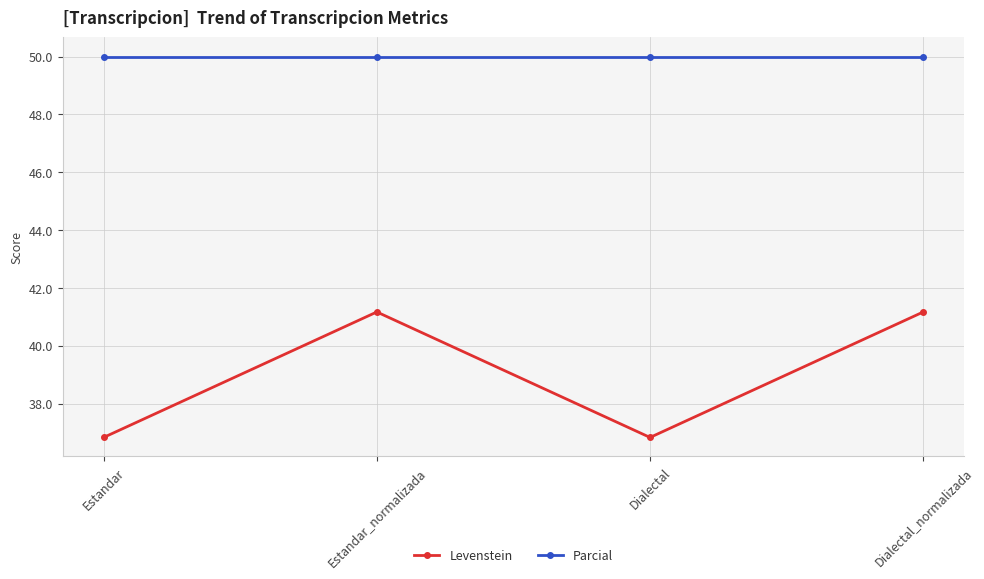

True or false: Levenstein and Parcial intersect in this chart.

False